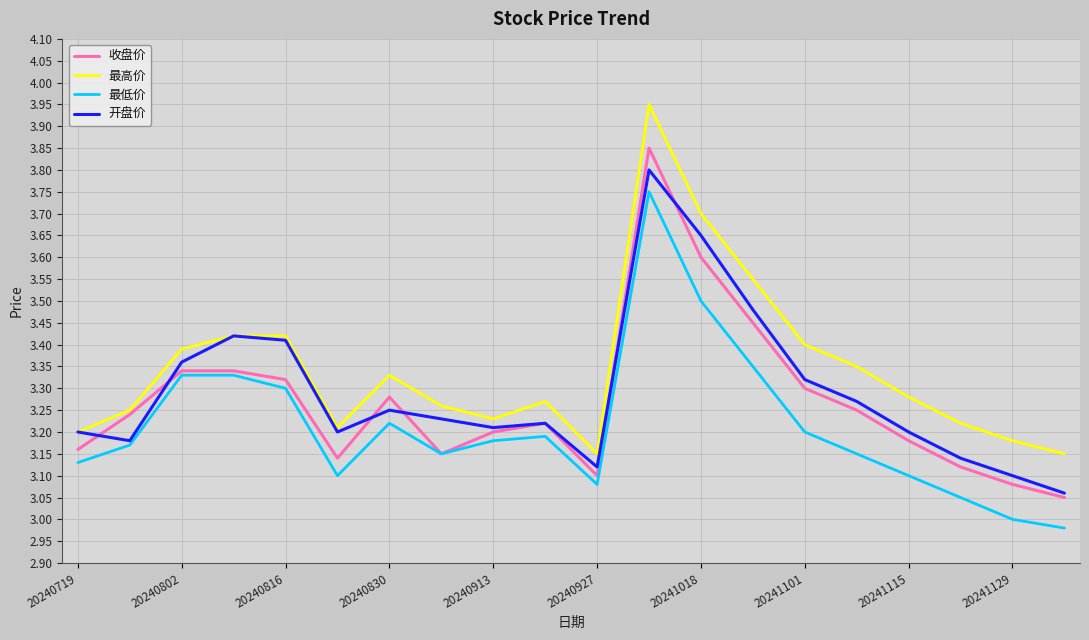

True or false: 最高价 and 最低价 cross at least once.

False